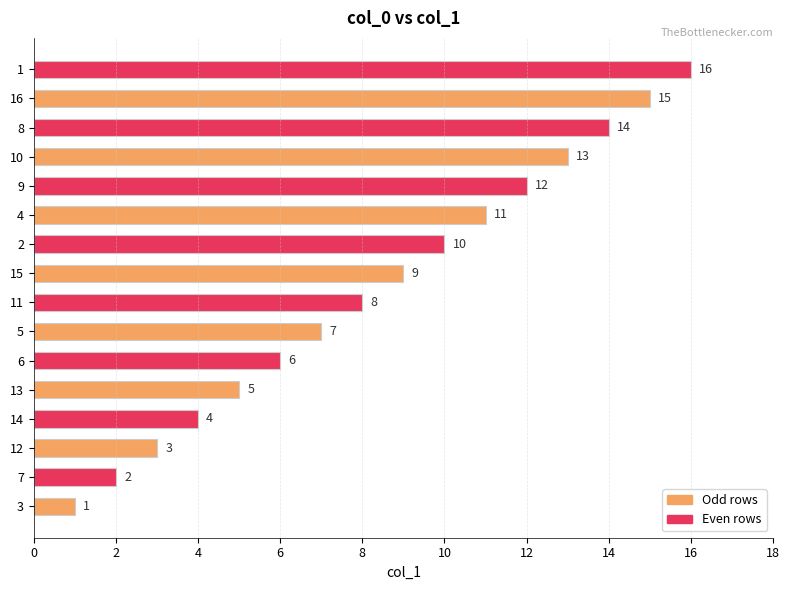

Is it true that the value at 11 is 17?

False